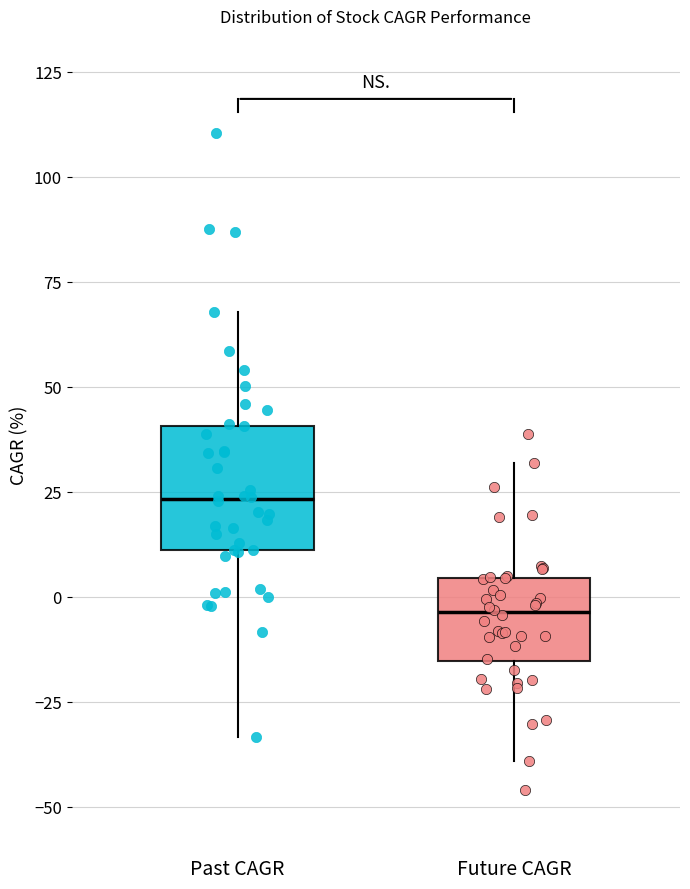

Reading left to right, transcribe this box plot: for each box, give where its median line is, the range the box spans, and where its two whiskers end, as read against the y-axis. The values are not printed on the chart, so give them approximately, as read against the axis.

Past CAGR: median 25, box 10 to 40, whiskers -35 to 70
Future CAGR: median -5, box -15 to 5, whiskers -40 to 30